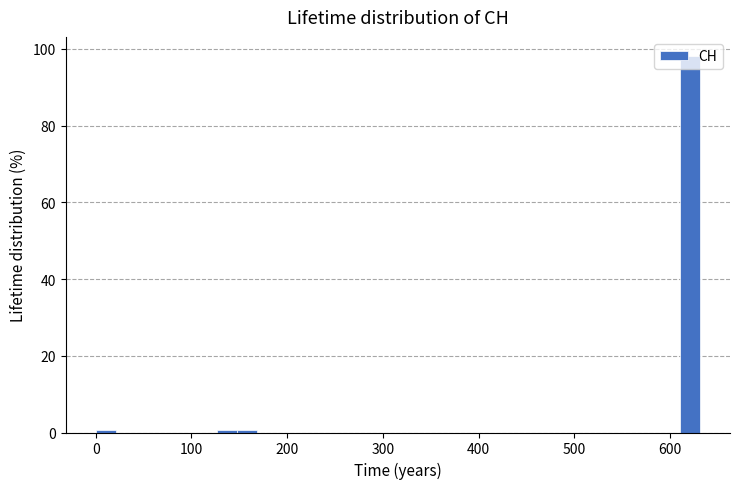

Around what value on the x-axis is the tallest bar? Give the approximate position of its centre, as read against the axis.

620